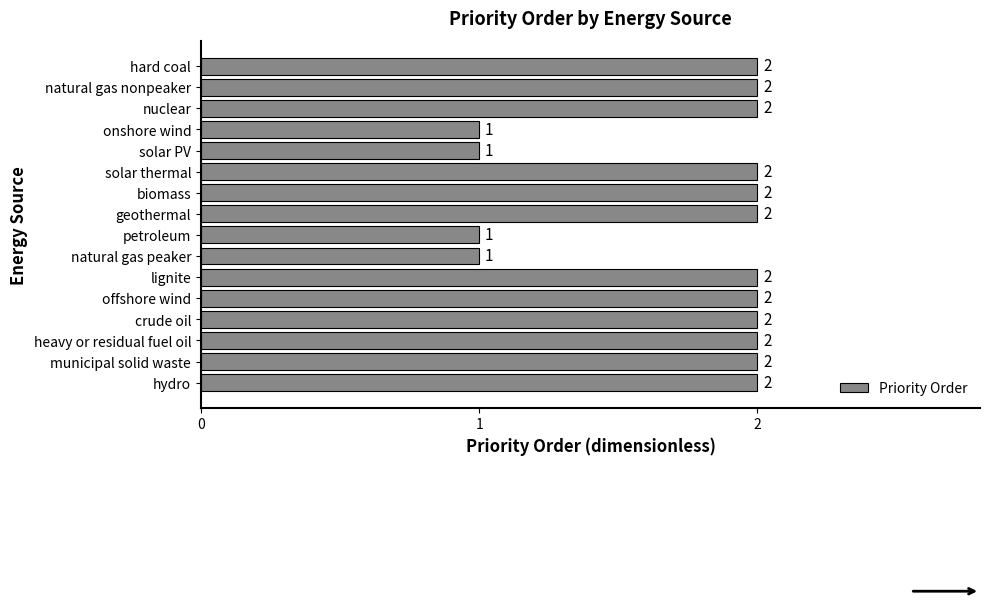

What is the smallest value displayed?

1